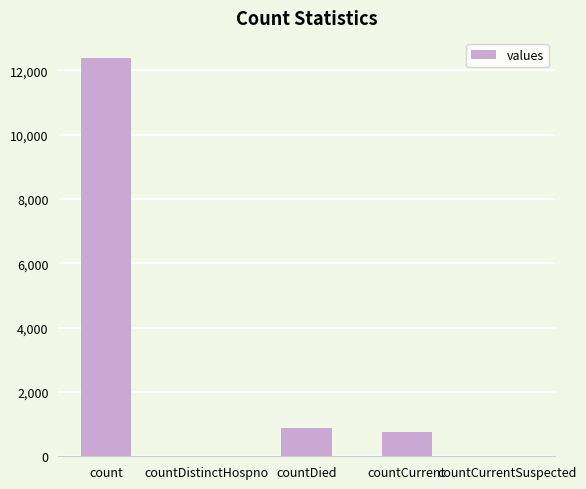

What is the sum of the values at countDistinctHospno and countCurrent?

770